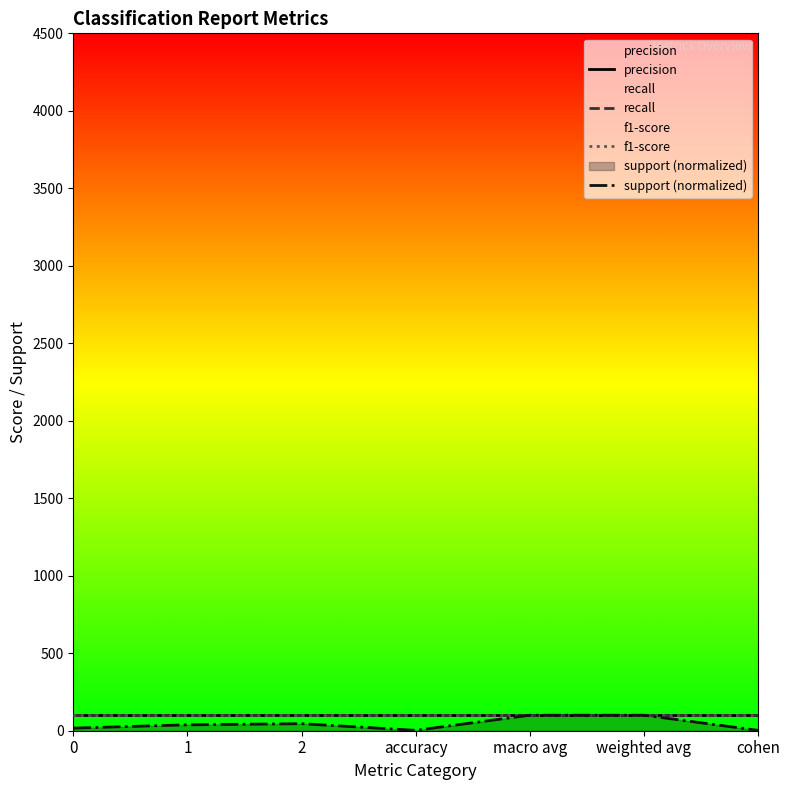

Reading right to left, what are all the values shown in this chart?

precision: 100.0	100.0	100.0	100.0	100.0	100.0	100.0
recall: 100.0	100.0	100.0	100.0	100.0	100.0	100.0
f1-score: 100.0	100.0	100.0	100.0	100.0	100.0	100.0
support (normalized): 2.4	100.0	100.0	2.4	45.2	38.1	16.7